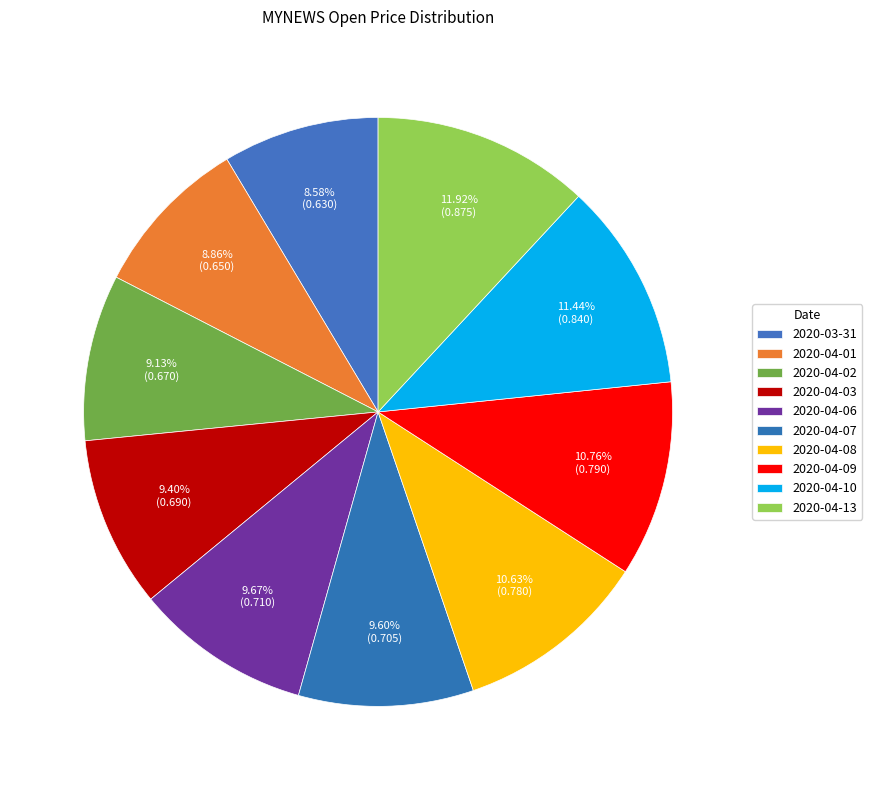

What percentage do 2020-04-13 and 2020-04-06 together represent?

21.6%